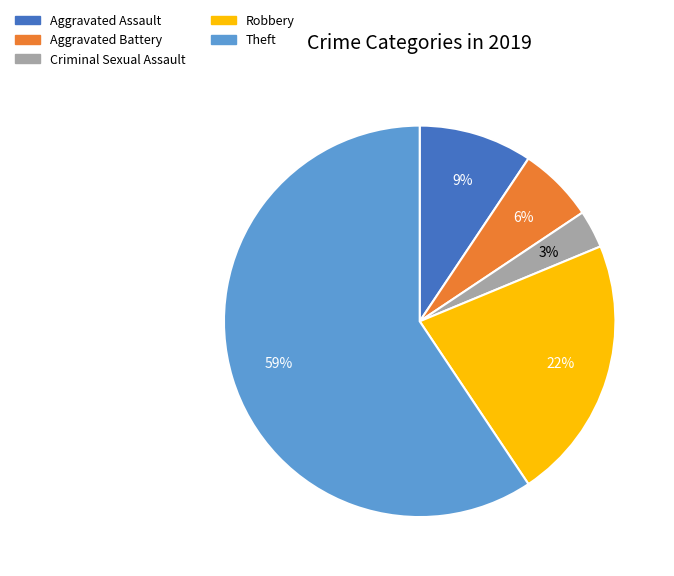

To the nearest percent, what portion does Criminal Sexual Assault represent?

3%